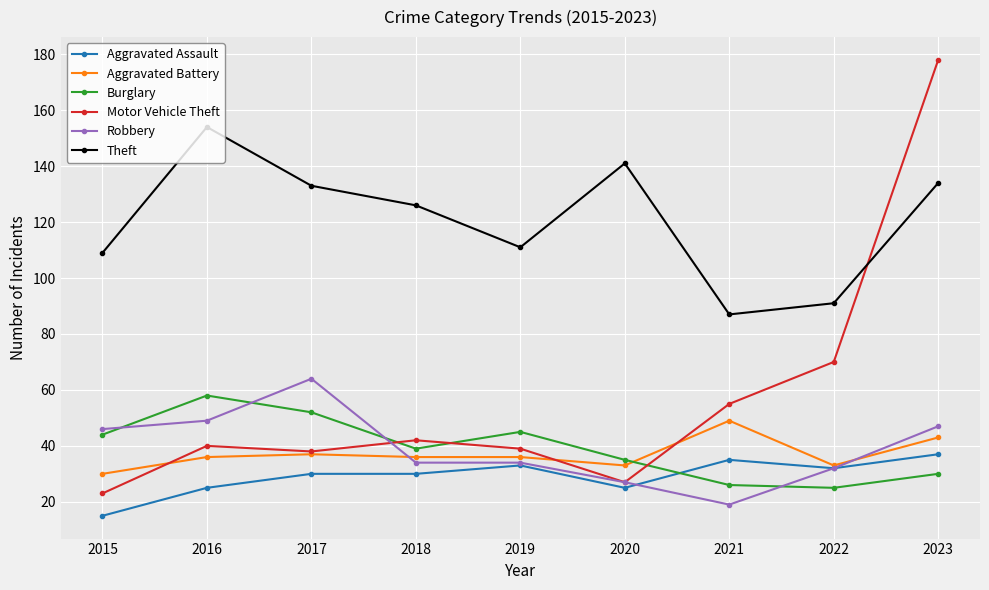

What is the greatest value displayed?

178